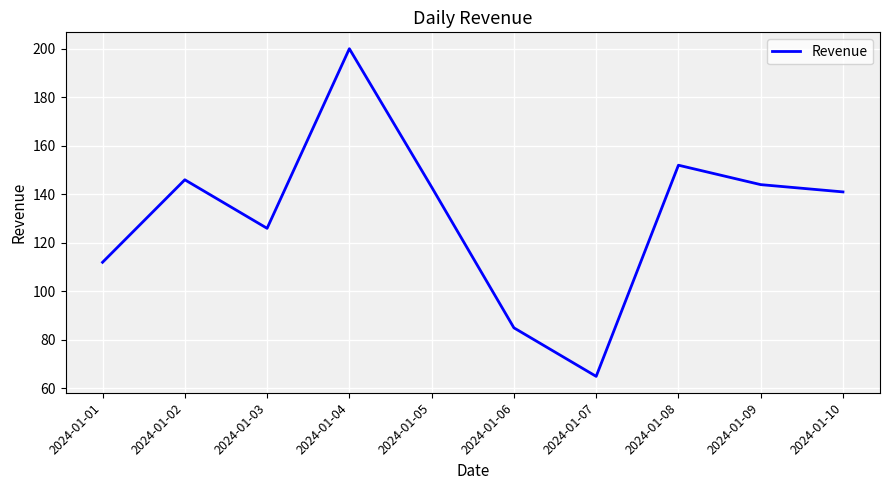

At which category does the data reach its first local peak?

2024-01-02